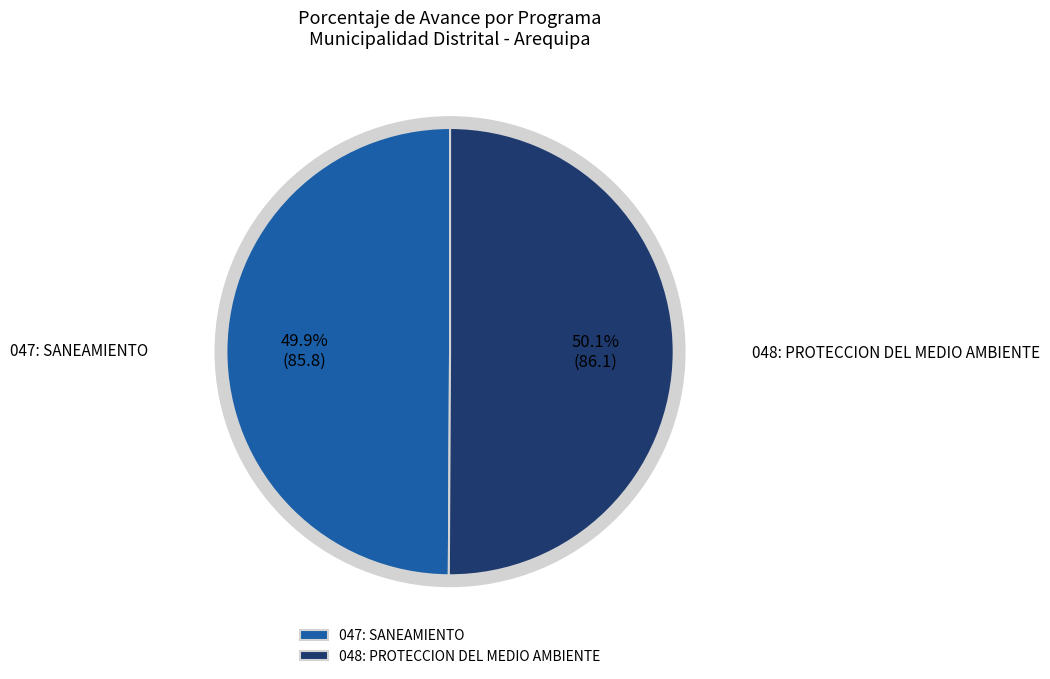

Which slice is the largest?

048: PROTECCION DEL MEDIO AMBIENTE